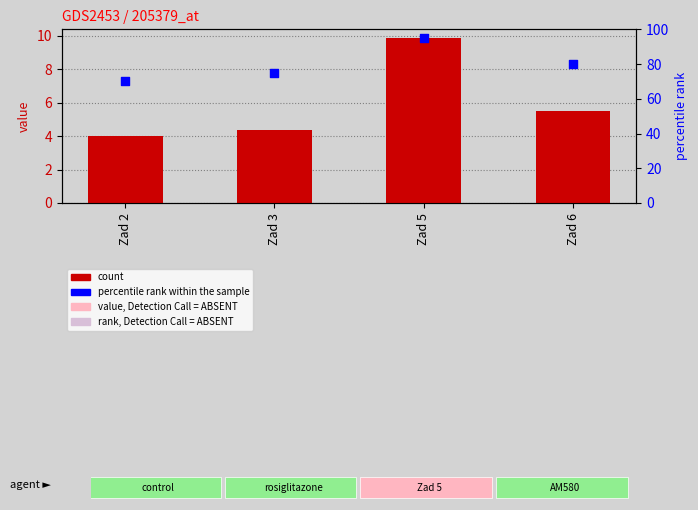

At how many categories does at least one series exceed 41?

4